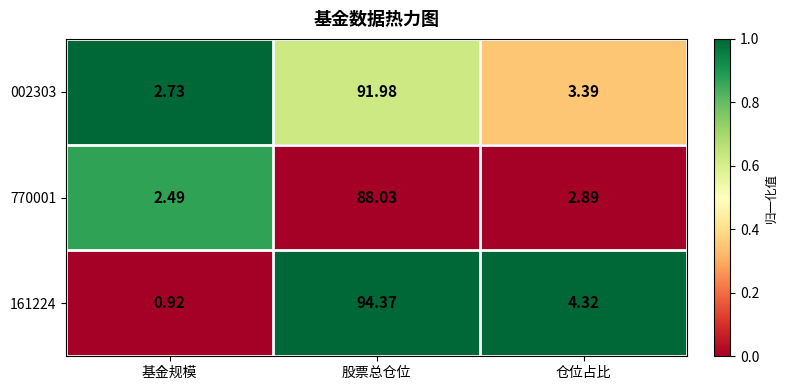

Which category has the lowest value across all series?

基金规模